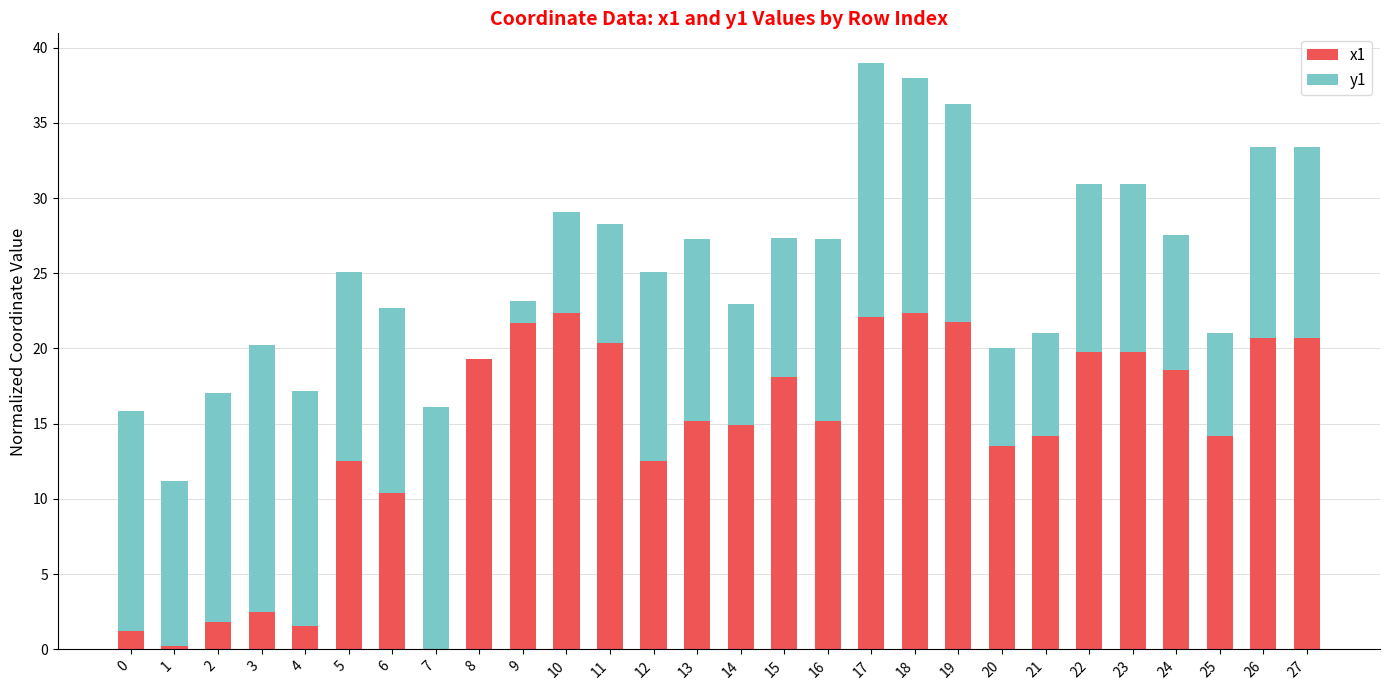

Is it true that x1 equals 3.5 at 5?

False